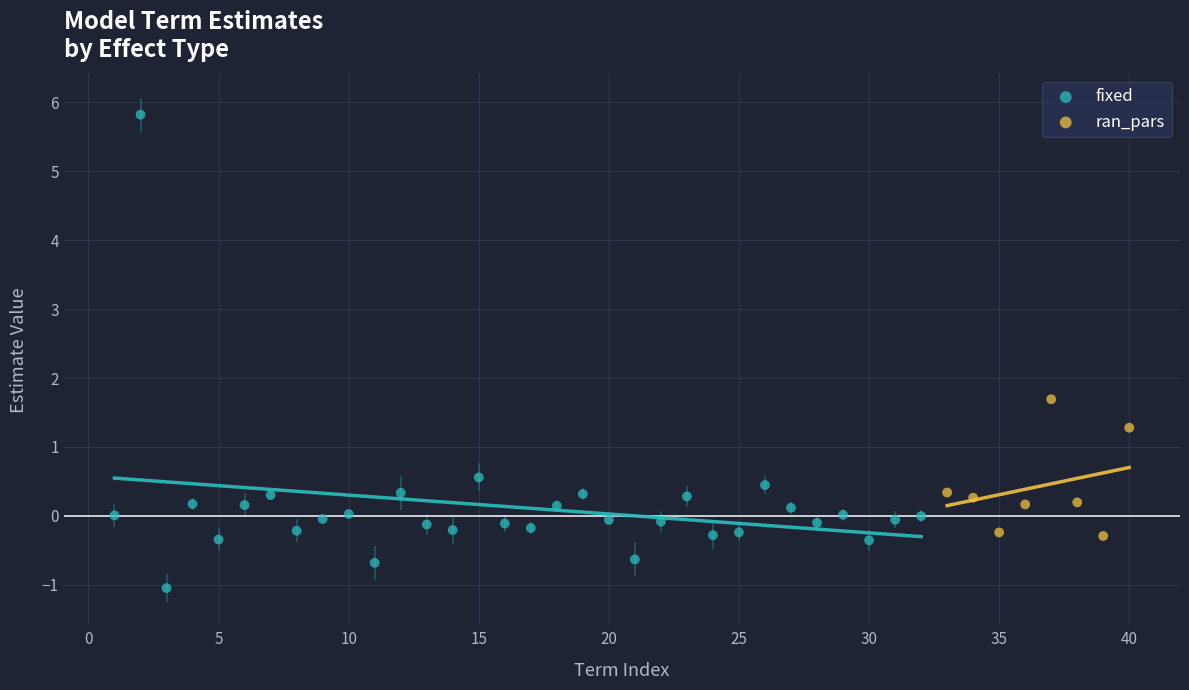

Which series reaches the minimum Y coordinate?

fixed